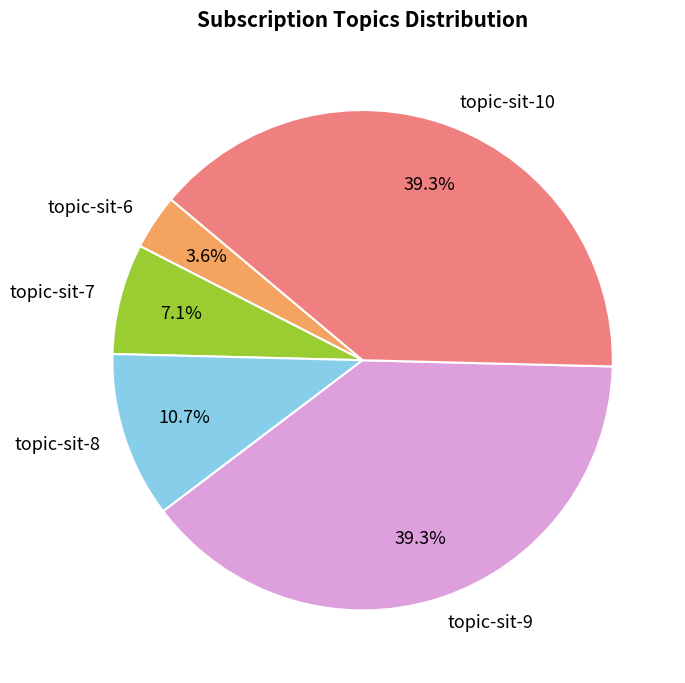

Between topic-sit-6 and topic-sit-9, which is larger?

topic-sit-9